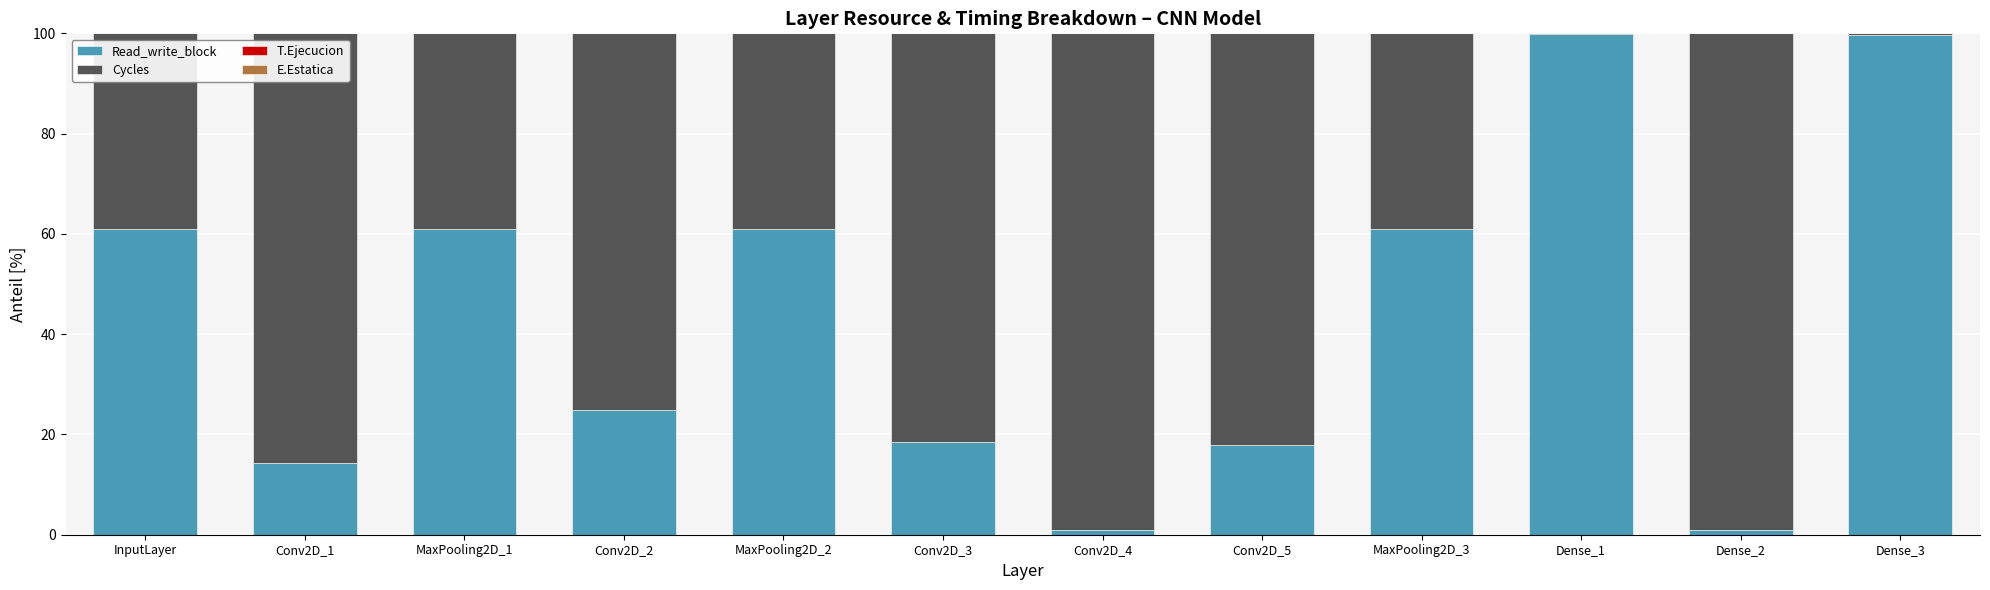

What is the maximum value for Read_write_block?

99.9